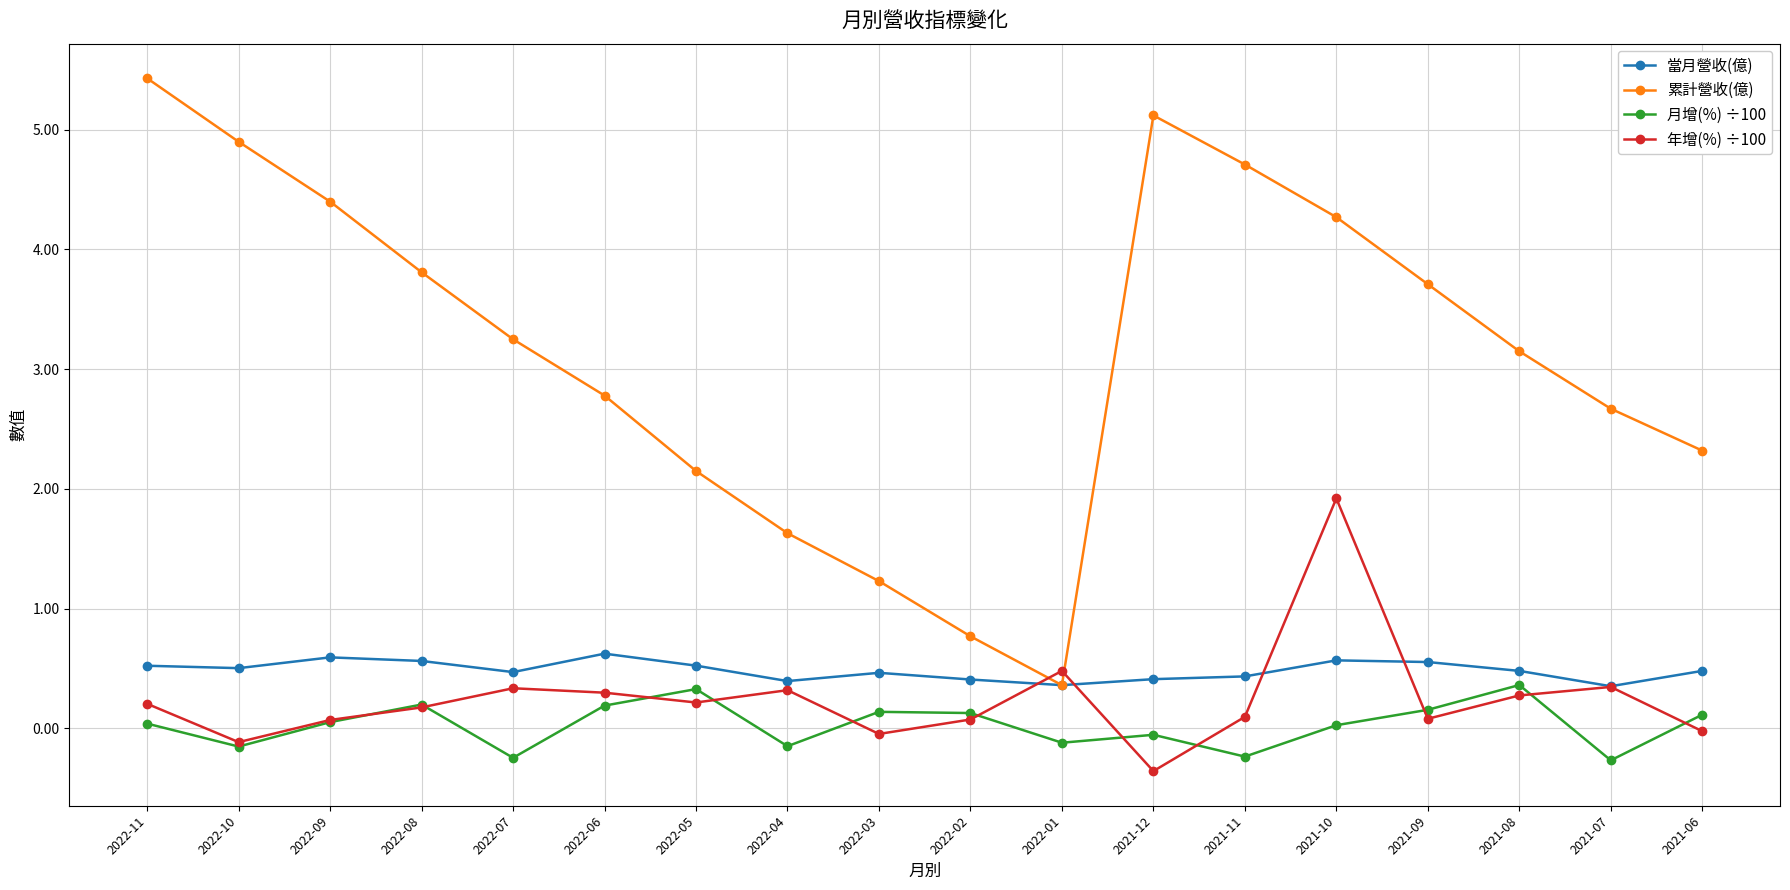

Read the 年增(%) ÷100 value at 2021-07.

0.3